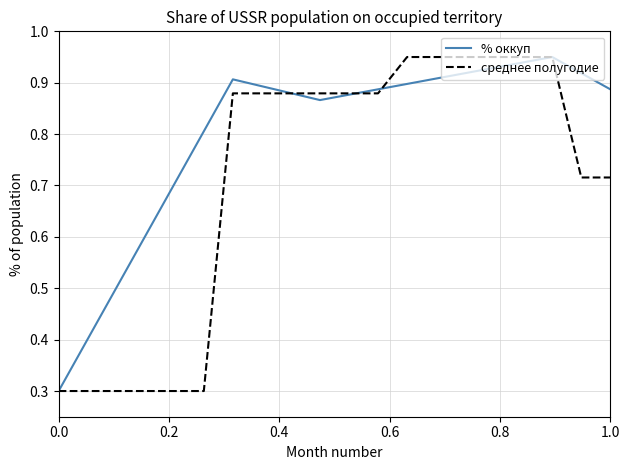

In % оккуп, how many points are higher than both neighbors (excluding endpoints)?

2